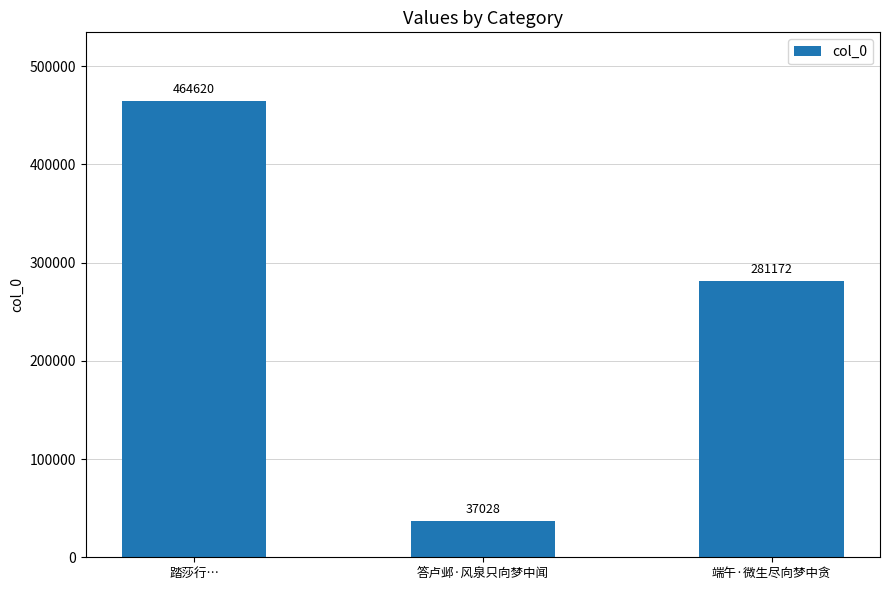

What is the difference between the values at 答卢邺·风泉只向梦中闻 and 踏莎行…?

427592